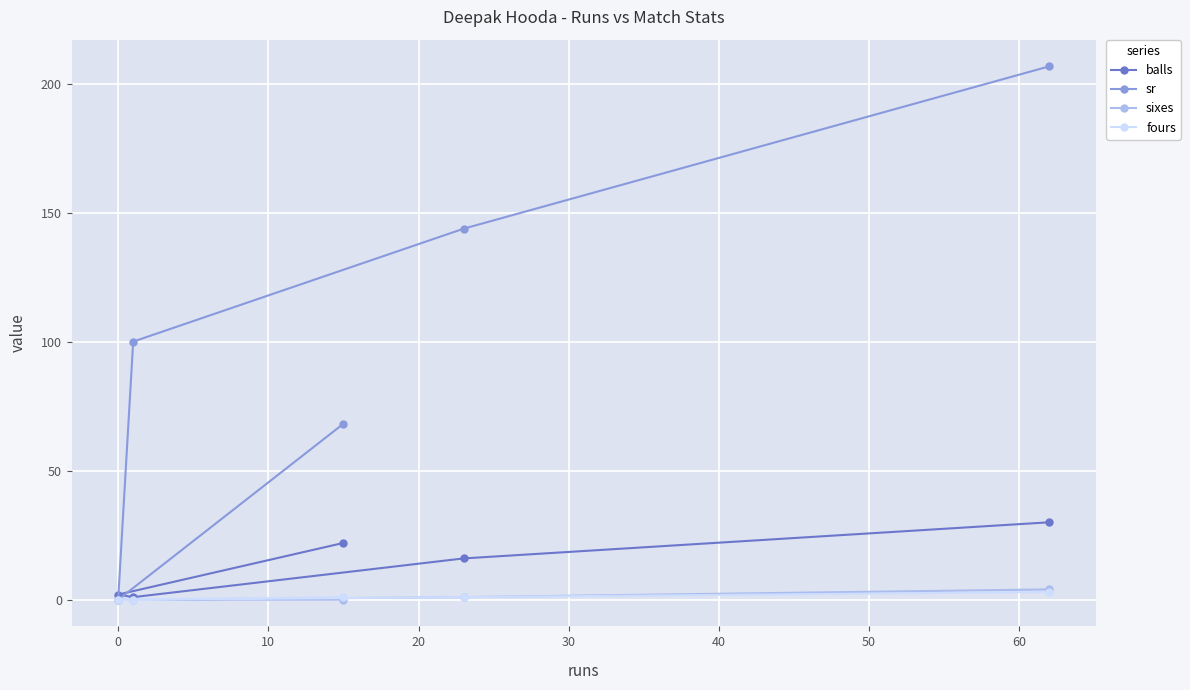

Which series has the largest range (max minus min)?

sr